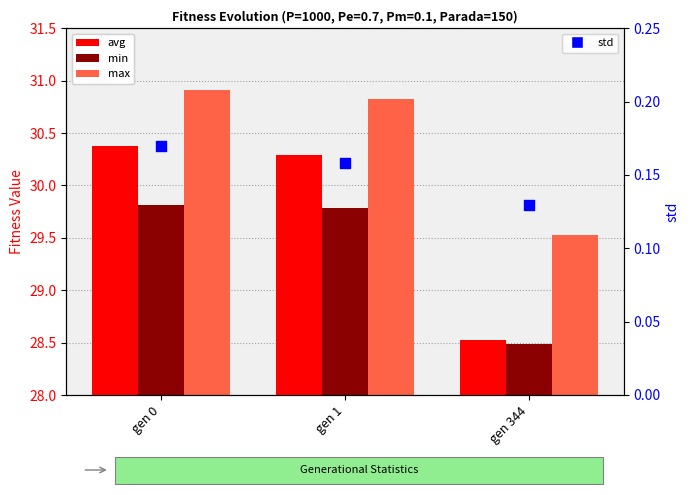

Which series has the widest spread of Y values?

avg